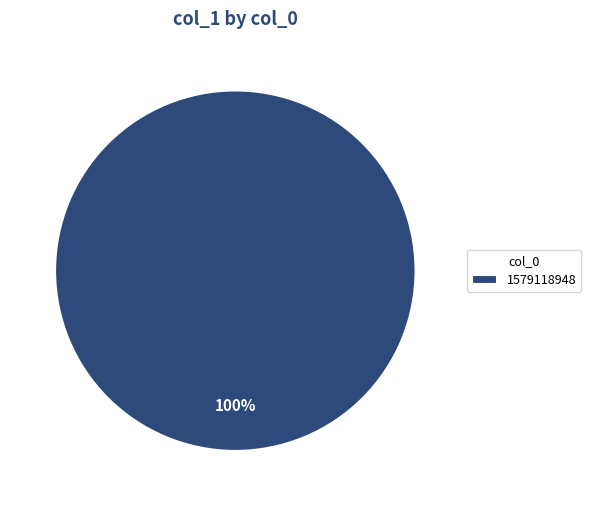

The 1579118948 slice represents 100% of the pie. True or false?

True